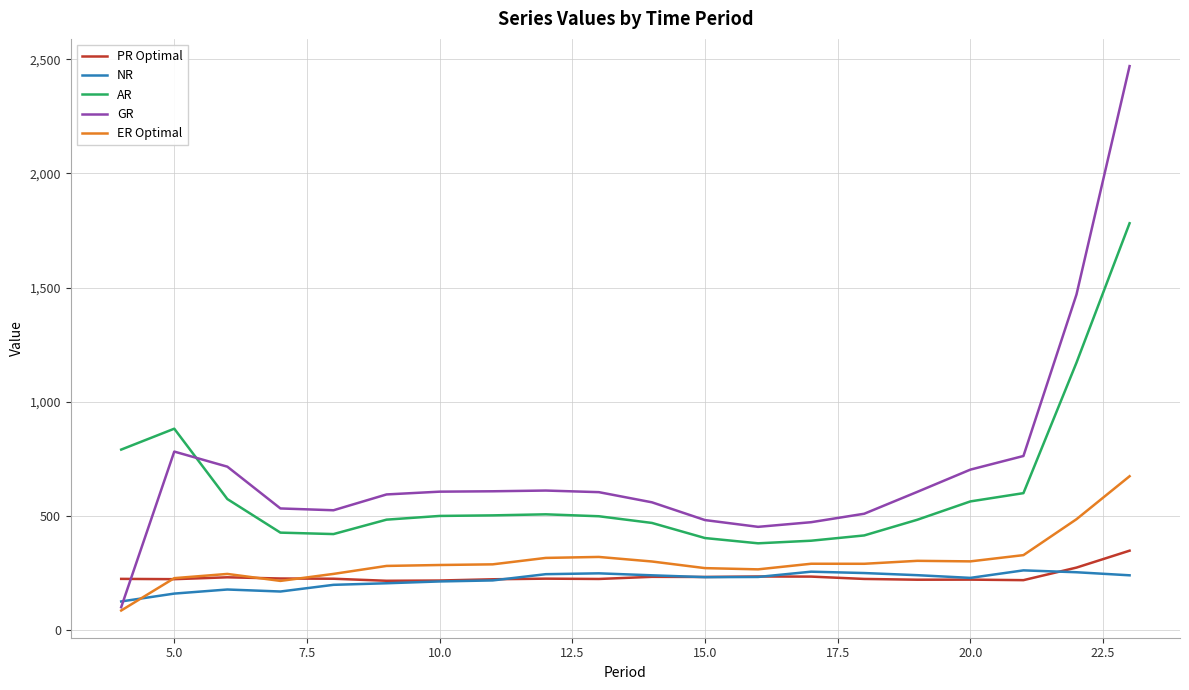

How many intersections are there between GR and PR Optimal?

1